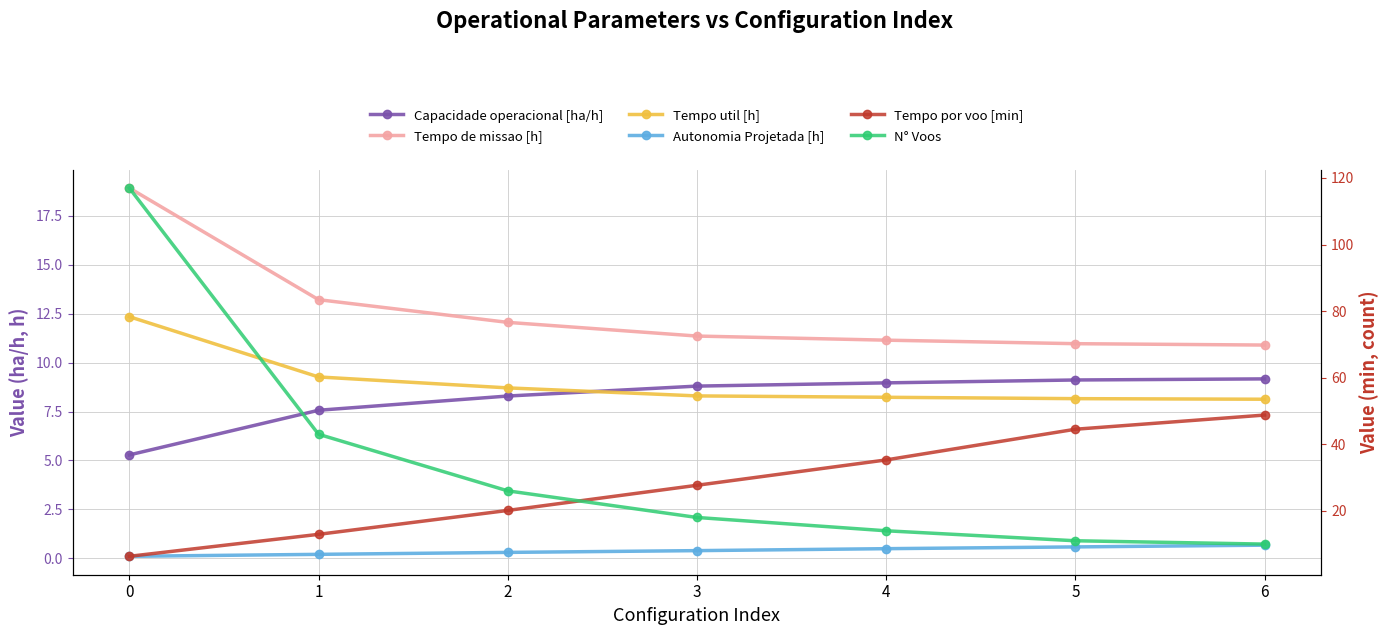

Which series has the largest total across all categories?

N° Voos